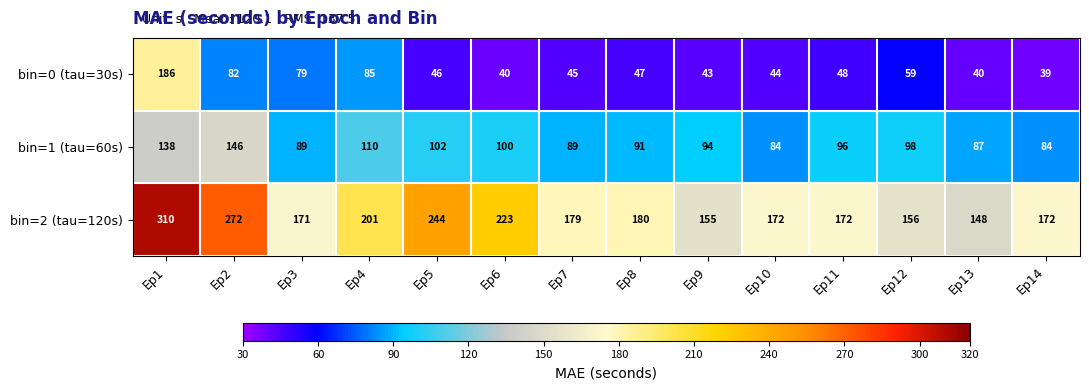

What is the minimum value for bin=2 (tau=120s)?

148